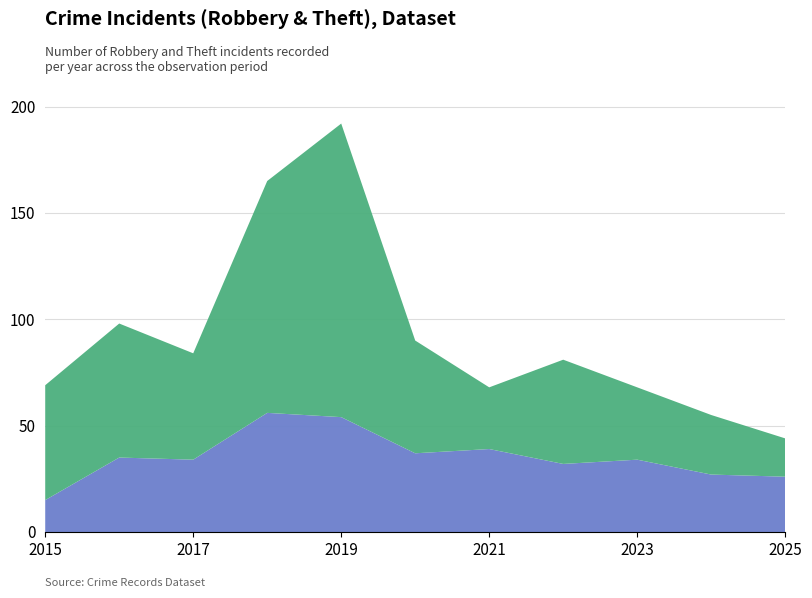

Reading left to right, transcribe all the data shown in this chart.

Robbery: 15	35	34	56	54	37	39	32	34	27	26
Theft: 54	63	50	109	138	53	29	49	34	28	18